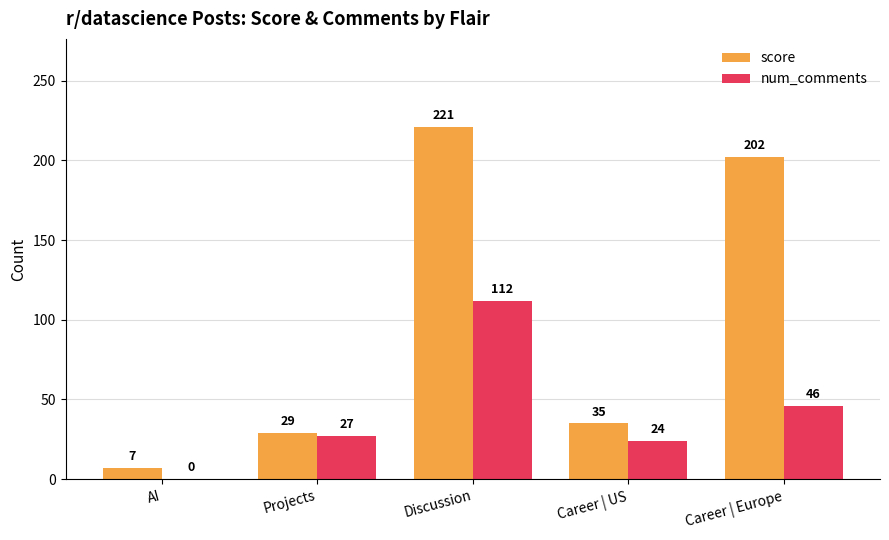

The value of score at Projects is 19. True or false?

False